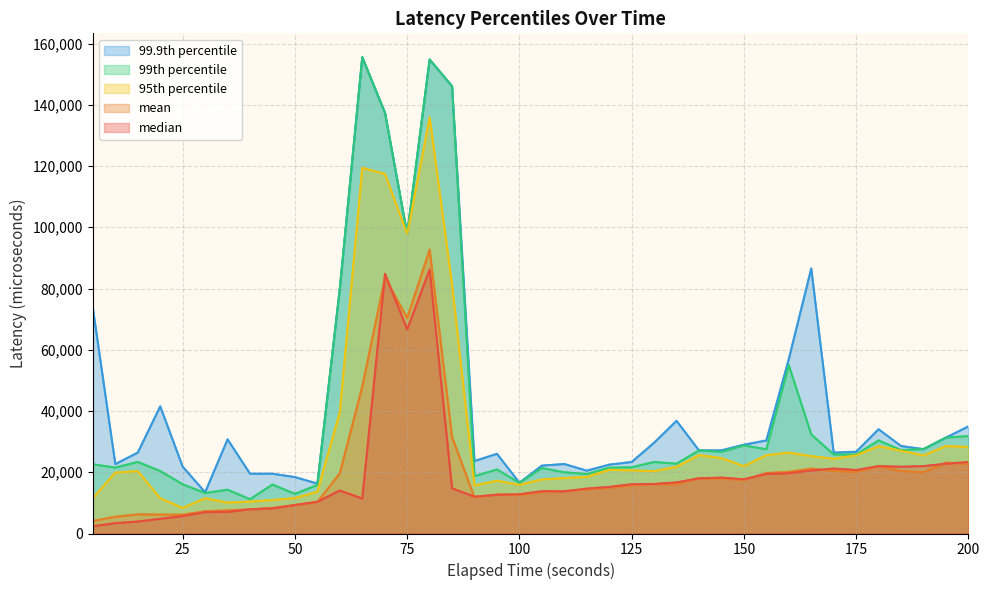

Reading left to right, transcribe all the data shown in this chart.

mean: 4092.2	5483.9	6247.4	6178.3	6156.2	7270.5	7573.1	7866.5	8362.6	9298.0	10297.8	19667.3	48018.4	83598.7	70389.8	92698.1	31542.8	11734.9	12767.6	12541.2	13509.9	13874.9	14384.5	14958.1	15713.3	16099.0	16090.5	18040.1	17935.3	17487.3	19754.1	20125.3	21211.2	20397.0	20063.8	22047.3	20363.7	19996.0	23150.0	22699.2
median: 2373.0	3371.0	3907.0	4817.0	5690.0	6984.0	7040.0	7913.0	8205.0	9300.0	10364.0	14033.0	11418.0	84827.0	66642.0	86187.0	14735.0	12035.0	12649.0	12821.0	13825.0	13748.0	14663.0	15216.0	16100.0	16184.0	16694.0	18038.0	18258.0	17710.0	19458.0	19694.0	20575.0	21221.0	20729.0	21997.0	21802.0	22003.0	22786.0	23332.0
95th: 11567.0	19915.0	20385.0	11528.0	8361.0	11531.0	10089.0	10426.0	10945.0	11577.0	13660.0	39650.0	119401.0	117438.0	97793.0	135897.0	81256.0	15718.0	17225.0	15900.0	17664.0	18114.0	18492.0	20796.0	20624.0	20376.0	21804.0	25616.0	24624.0	21995.0	25585.0	26424.0	25279.0	24408.0	25583.0	28522.0	27034.0	25496.0	28563.0	28274.0
99th: 22606.0	21524.0	23384.0	20385.0	16088.0	13215.0	14309.0	11191.0	16002.0	12942.0	15870.0	79948.0	155549.0	137335.0	97793.0	154773.0	146074.0	18717.0	20914.0	16572.0	21378.0	19992.0	19433.0	21493.0	21632.0	23354.0	22814.0	27136.0	26662.0	28753.0	27515.0	55002.0	32365.0	25809.0	25818.0	30408.0	27278.0	27568.0	31315.0	31821.0
99_9th: 73588.0	22674.0	26433.0	41523.0	21830.0	13472.0	30750.0	19527.0	19527.0	18426.0	16306.0	79948.0	155549.0	137335.0	97793.0	154773.0	146074.0	23665.0	26031.0	16582.0	22178.0	22693.0	20528.0	22492.0	23354.0	29653.0	36802.0	27136.0	27164.0	29001.0	30391.0	56955.0	86565.0	26420.0	26709.0	34049.0	28563.0	27568.0	31315.0	34976.0